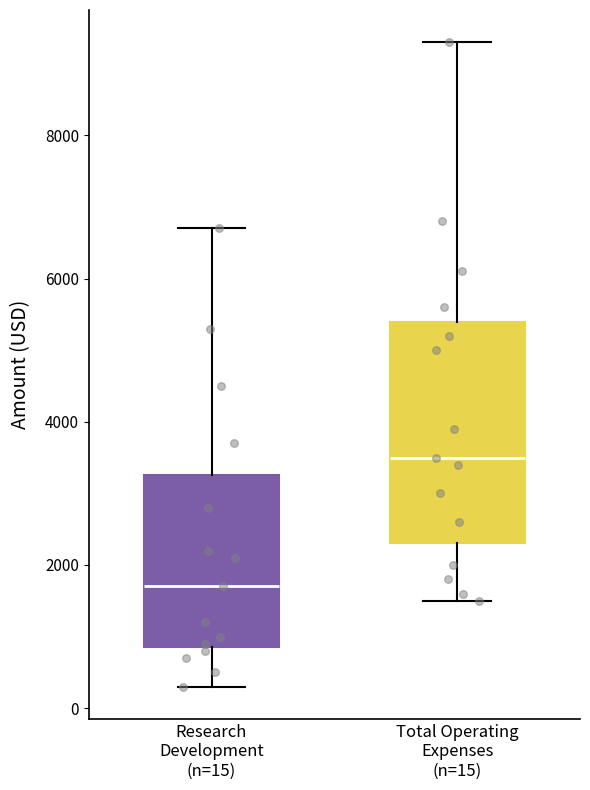

Where does the lower whisker of the box for Total Operating Expenses (n=15) end on the y-axis? The values are not printed on the chart, so give them approximately, as read against the axis.

1600